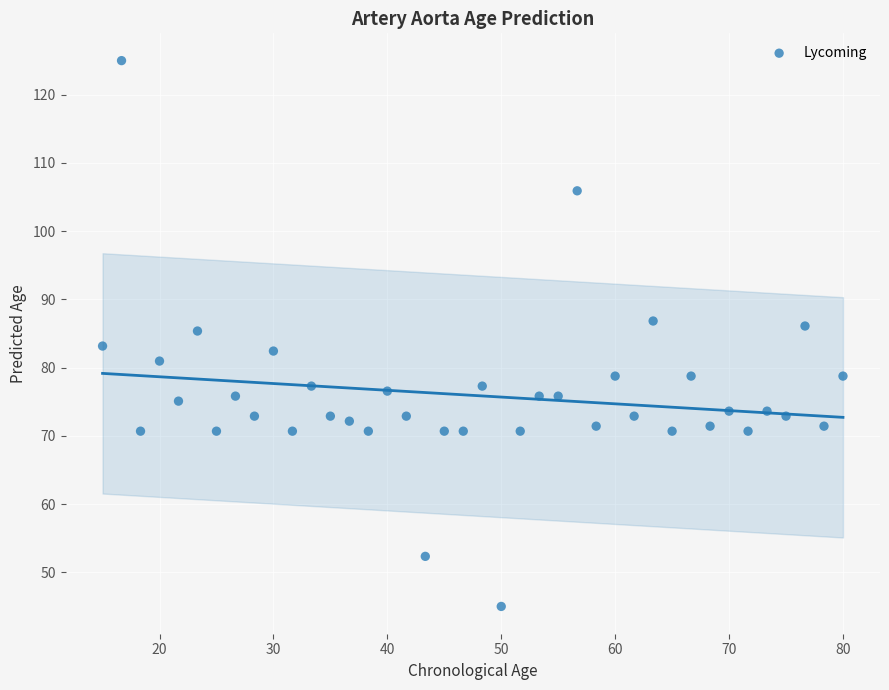

What is the range of Y values (max minus min)?

80.0